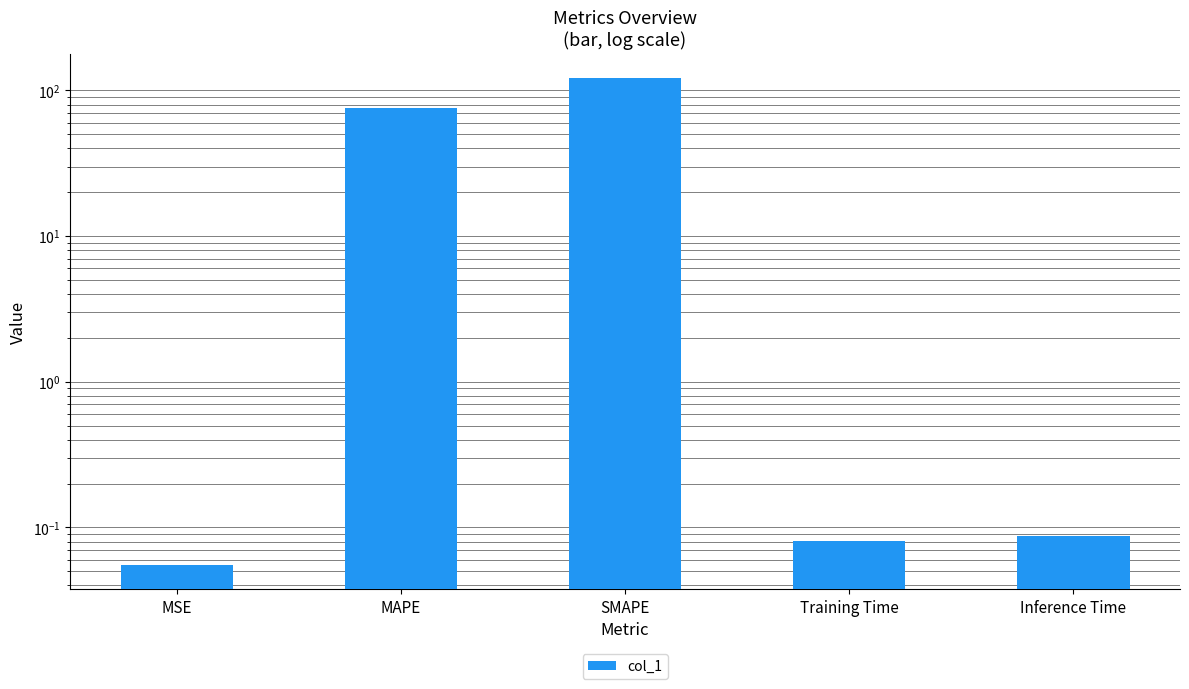

What is the value of the 3rd bar from the left?

121.9